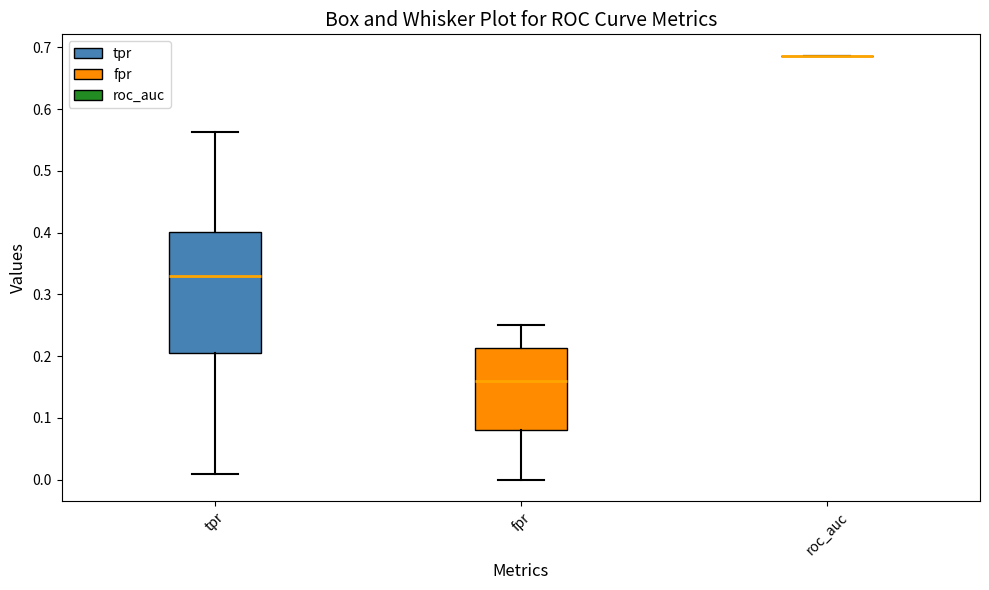

Which box is the tallest, from its lower edge to its upper edge?

tpr